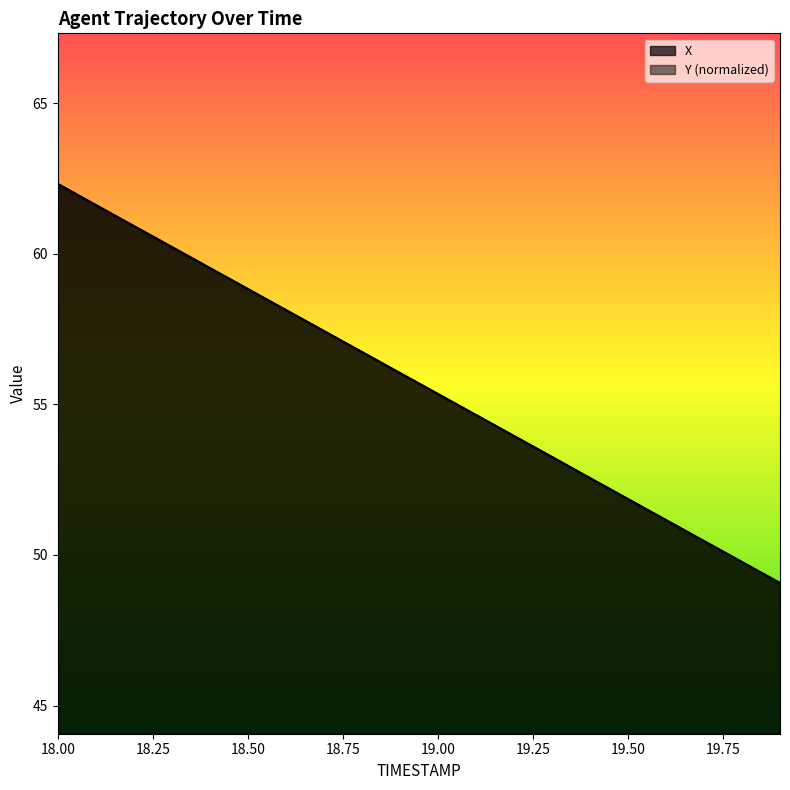

Reading left to right, extract all data points from this chart.

X: 18.0=62.3	18.1=61.6	18.2=60.9	18.3=60.2	18.4=59.5	18.5=58.8	18.6=58.1	18.7=57.4	18.8=56.7	18.9=56.0	19.0=55.3	19.1=54.6	19.2=53.9	19.3=53.2	19.4=52.6	19.5=51.9	19.6=51.2	19.7=50.5	19.8=49.8	19.9=49.1
Y: 18.0=62.3	18.1=61.6	18.2=60.9	18.3=60.2	18.4=59.5	18.5=58.8	18.6=58.1	18.7=57.4	18.8=56.7	18.9=56.0	19.0=55.3	19.1=54.6	19.2=53.9	19.3=53.3	19.4=52.5	19.5=51.8	19.6=51.2	19.7=50.5	19.8=49.8	19.9=49.1